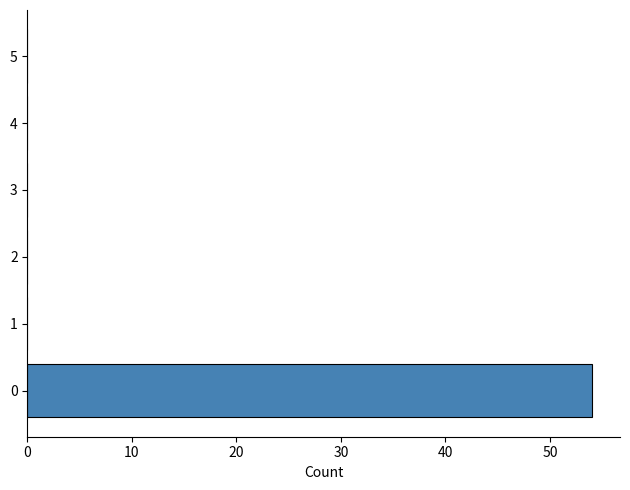

True or false: the data shows 0 at 3.

True